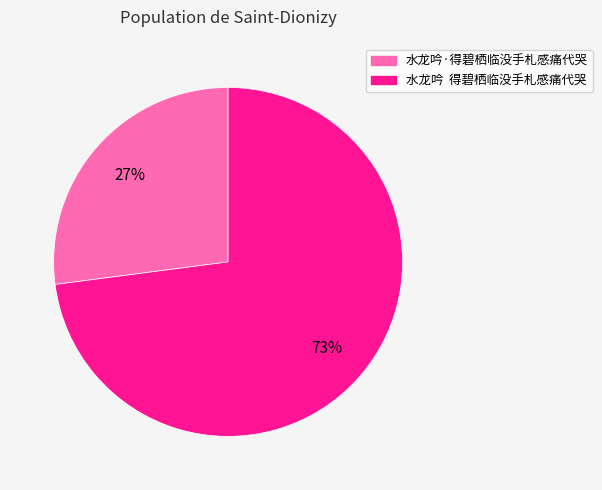

To the nearest percent, what is the average slice percentage?

50%